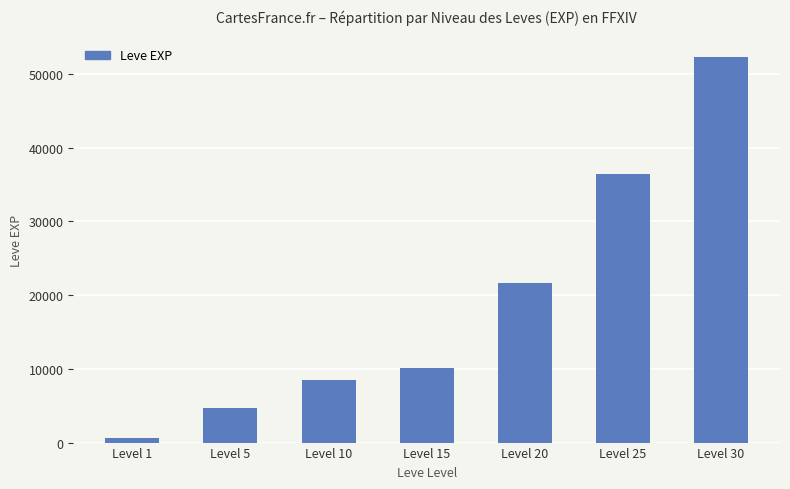

The chart shows a value of 52220 at Level 30. True or false?

True